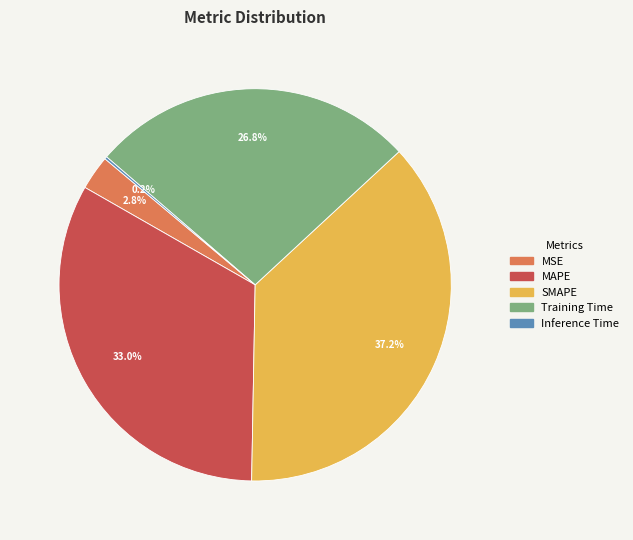

Which slice is the largest?

SMAPE